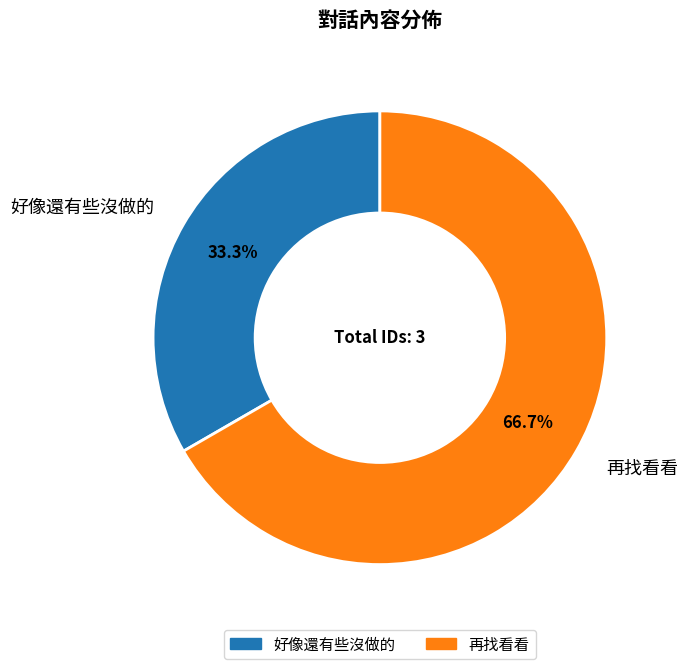

How many slices are in this pie chart?

2